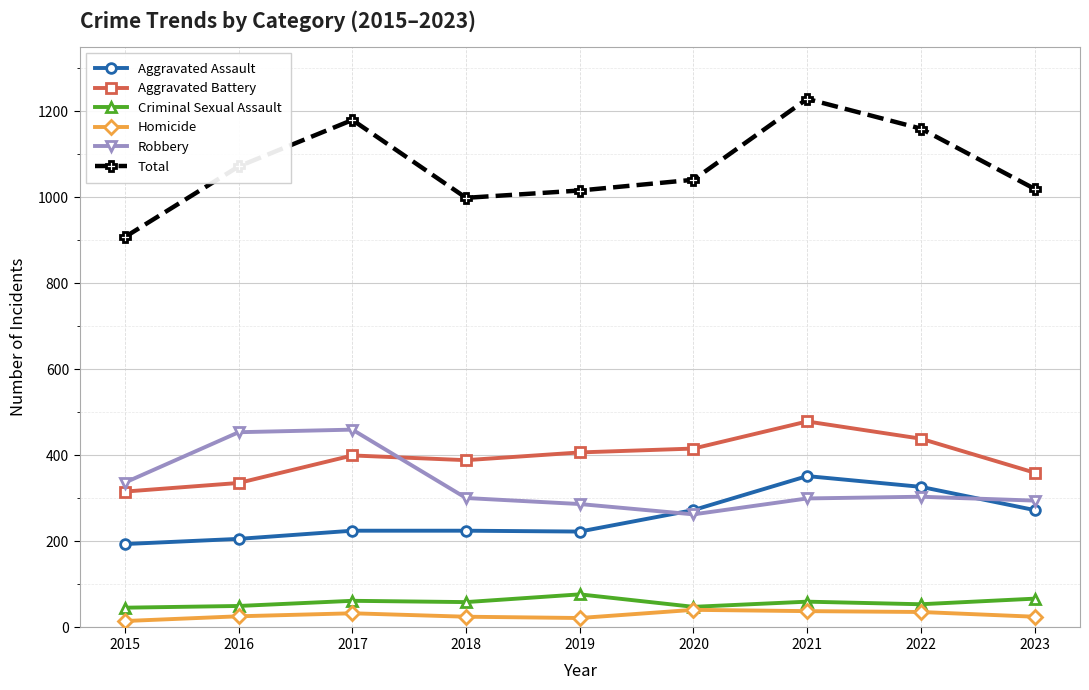

How many data points in Total are less than 1041?

4